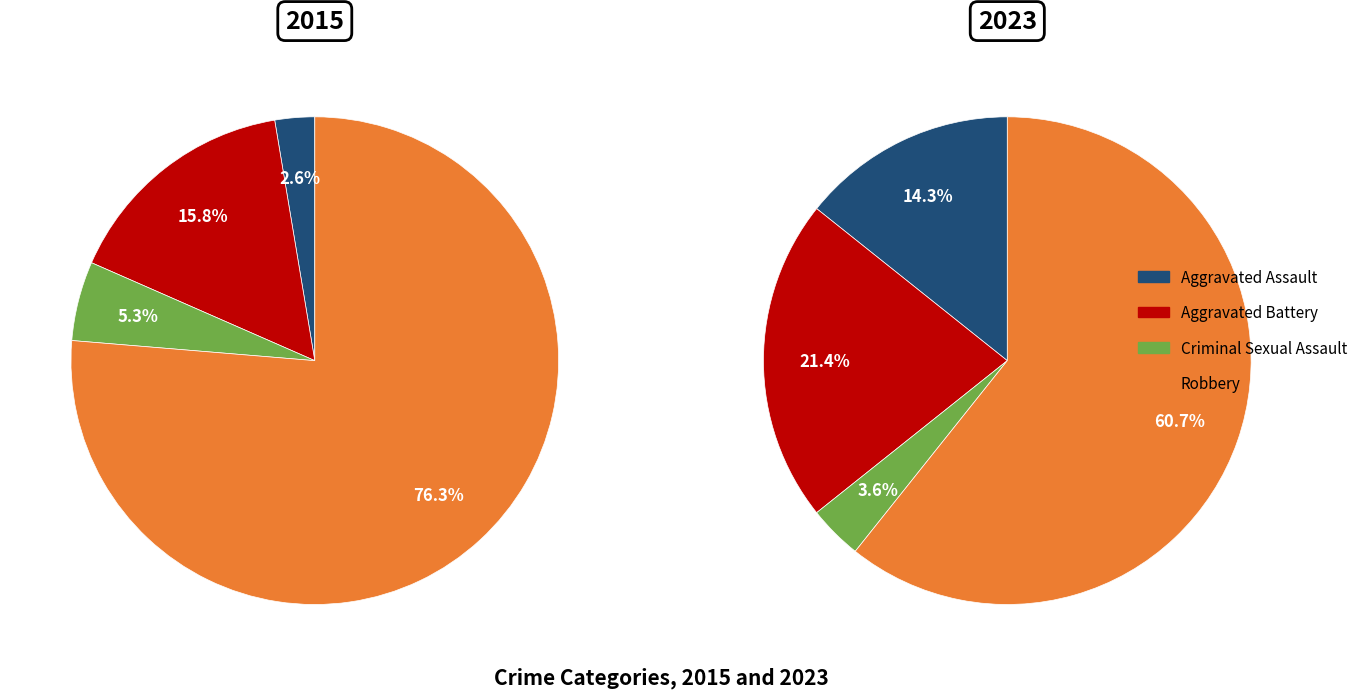

To the nearest percent, what is the combined percentage of Robbery and Aggravated Assault?

75%